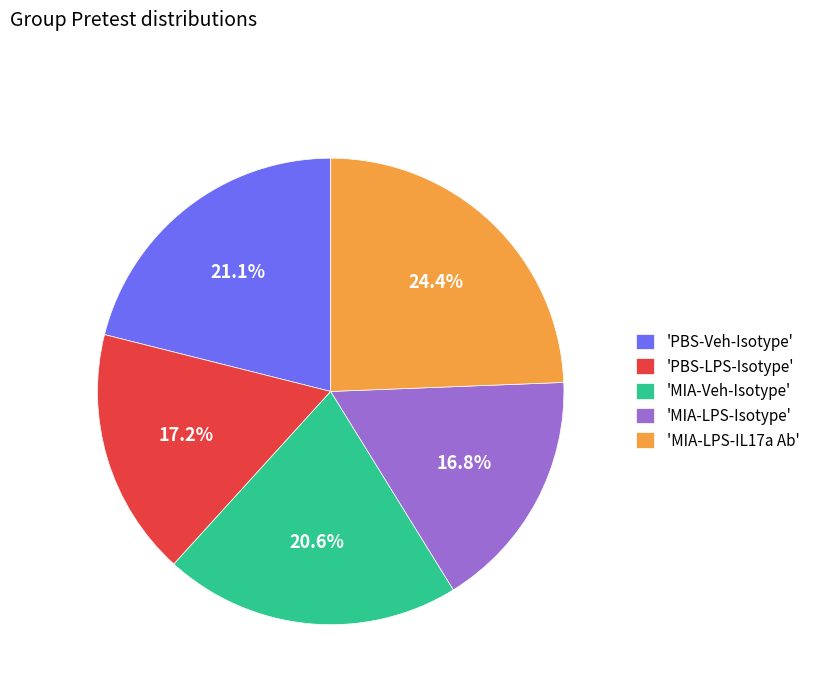

Which category has the biggest portion of the pie?

'MIA-LPS-IL17a Ab'